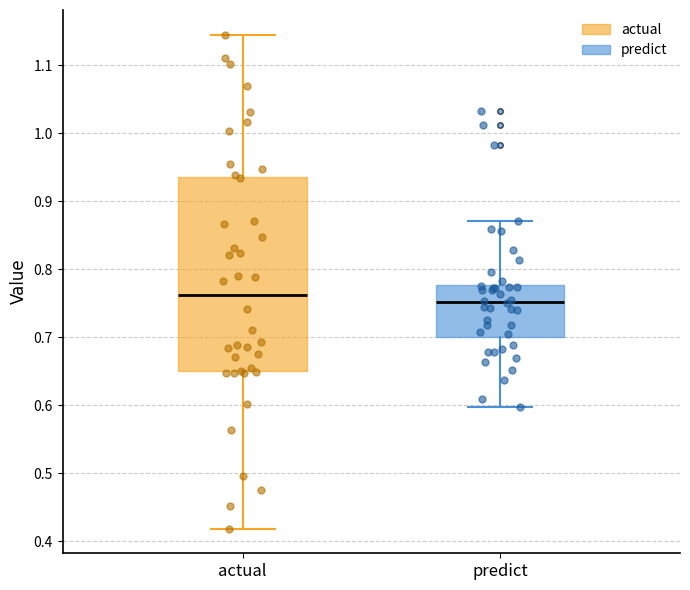

Where does the lower whisker of the box for actual end on the y-axis? The values are not printed on the chart, so give them approximately, as read against the axis.

0.42